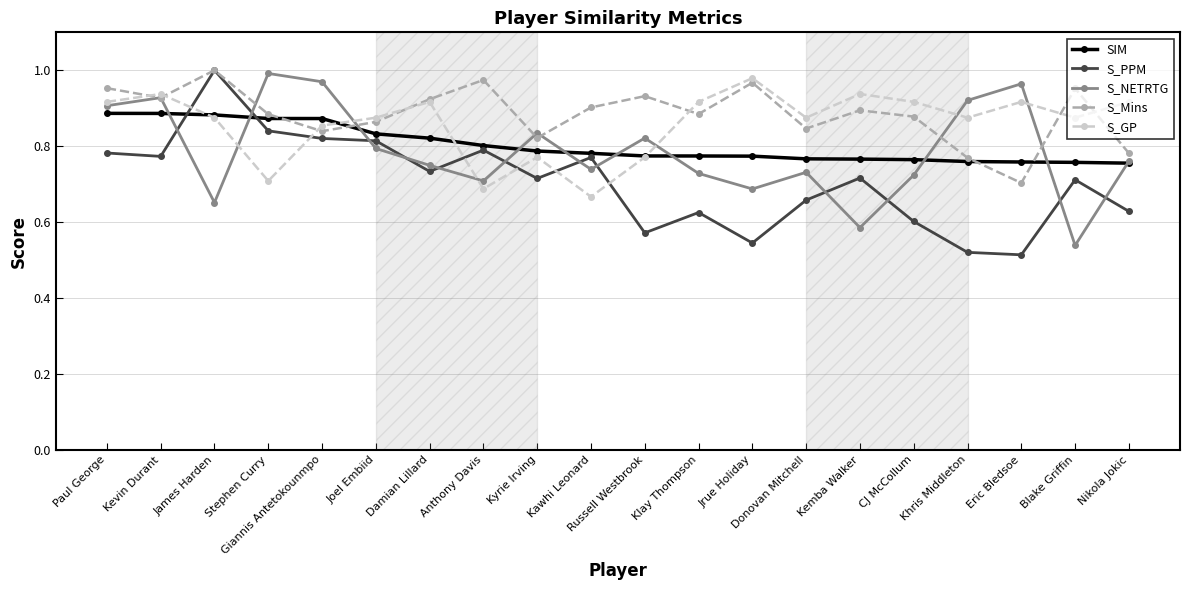

What is the label of the 17th point from the right?

Stephen Curry